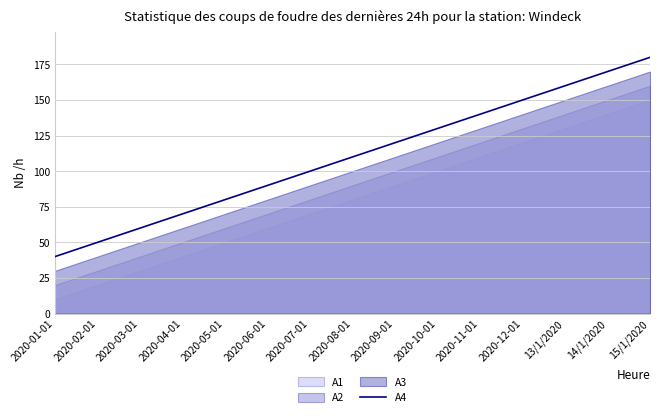

What is the ratio of the value at 13/1/2020 to the value at 2020-12-01?

1.1